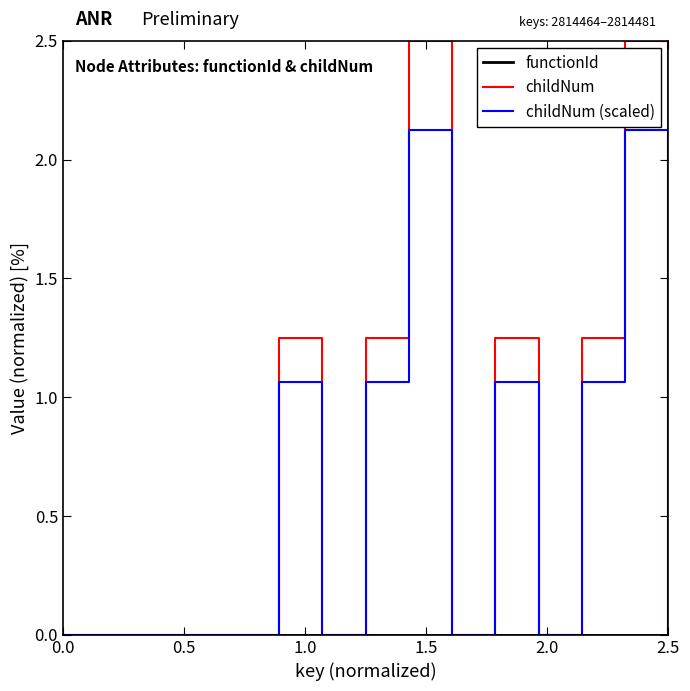

Which series has the largest total across all categories?

childNum